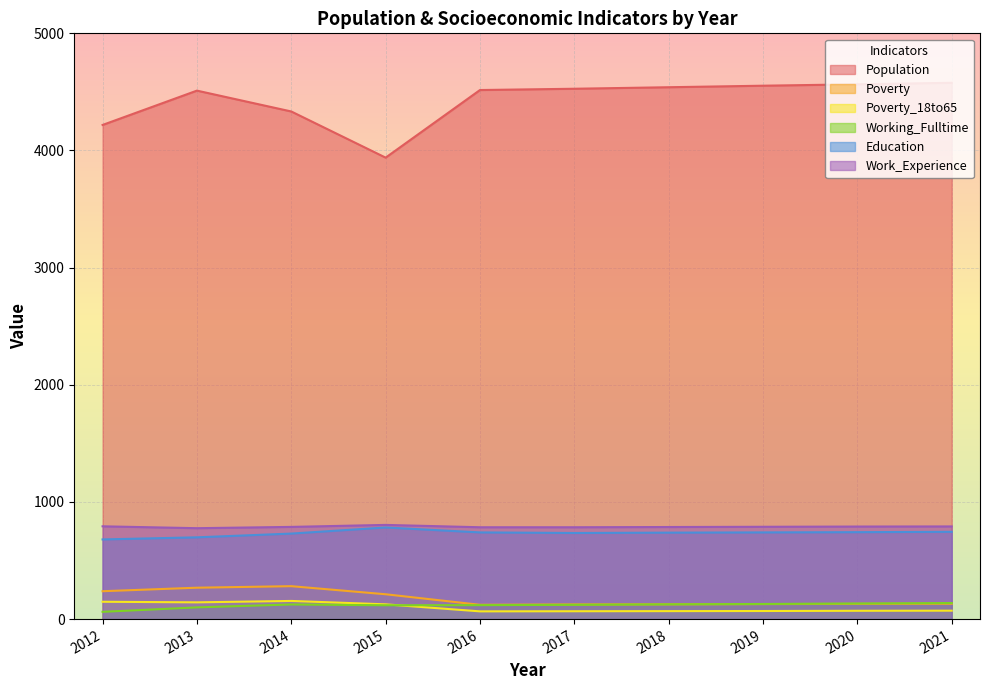

What is the greatest value displayed?

4578